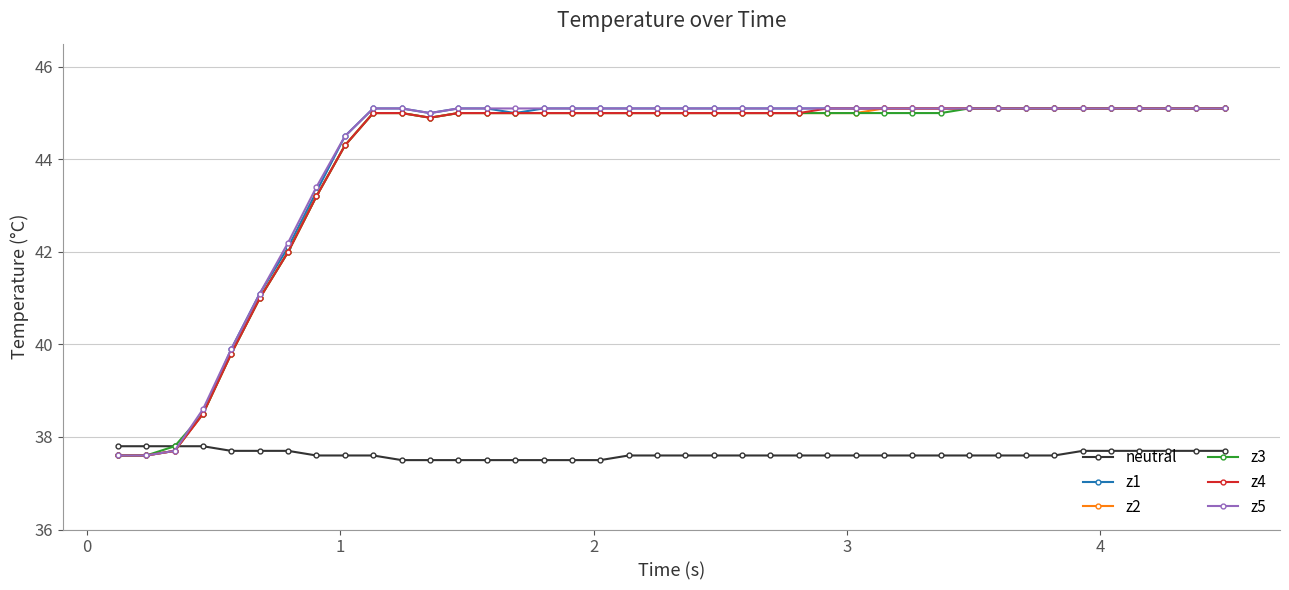

What is the value of the z2 point at the 40th from the left?

45.1